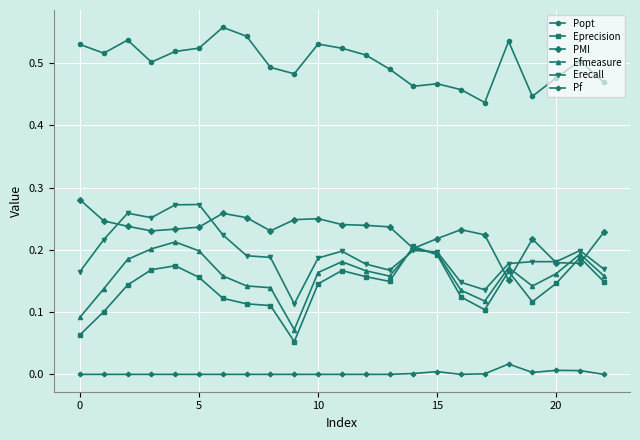

Count the number of data series in this chart.

6